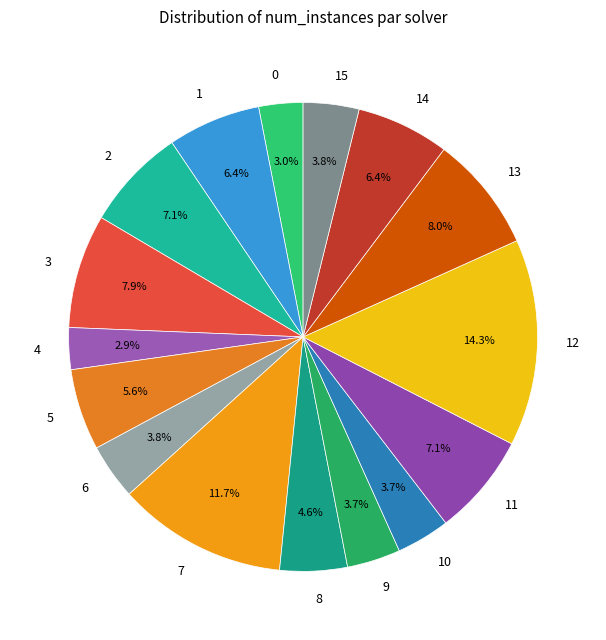

To the nearest percent, what is the average slice percentage?

6%